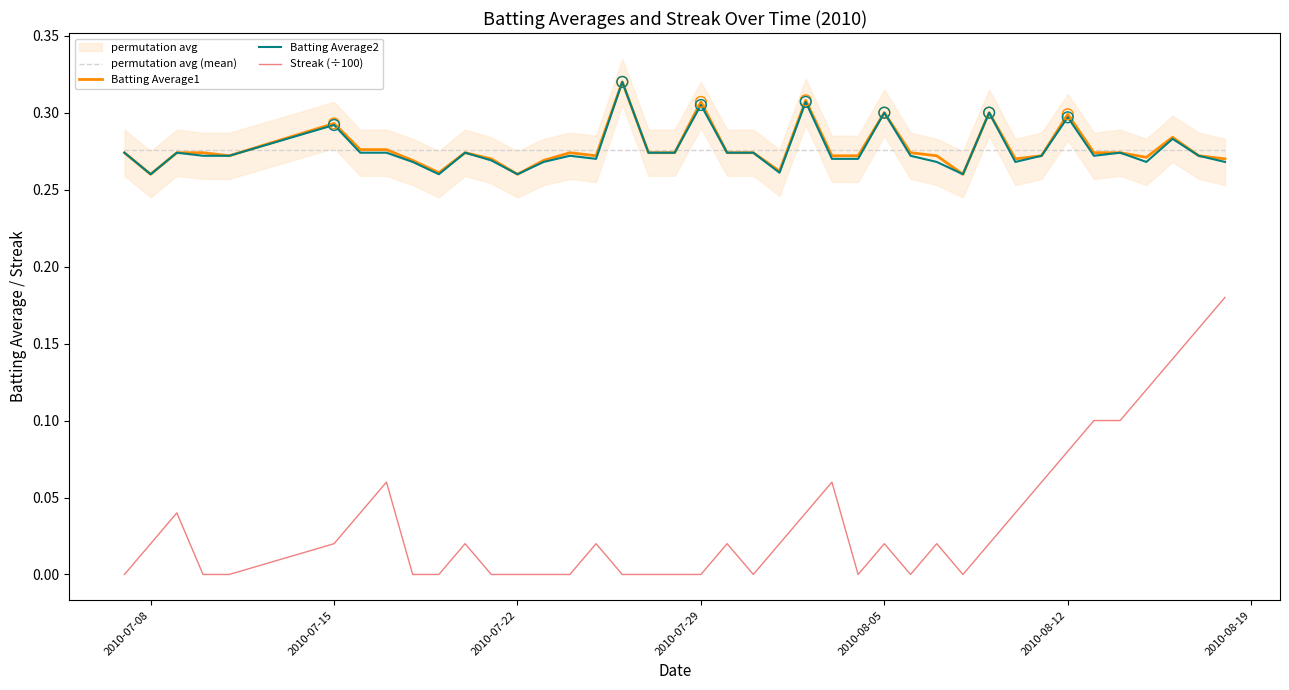

Which series contains the highest Y value?

Batting Average1